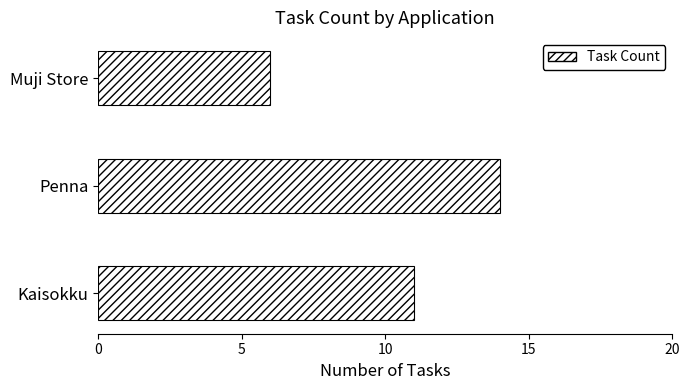

How many series are shown in this chart?

1